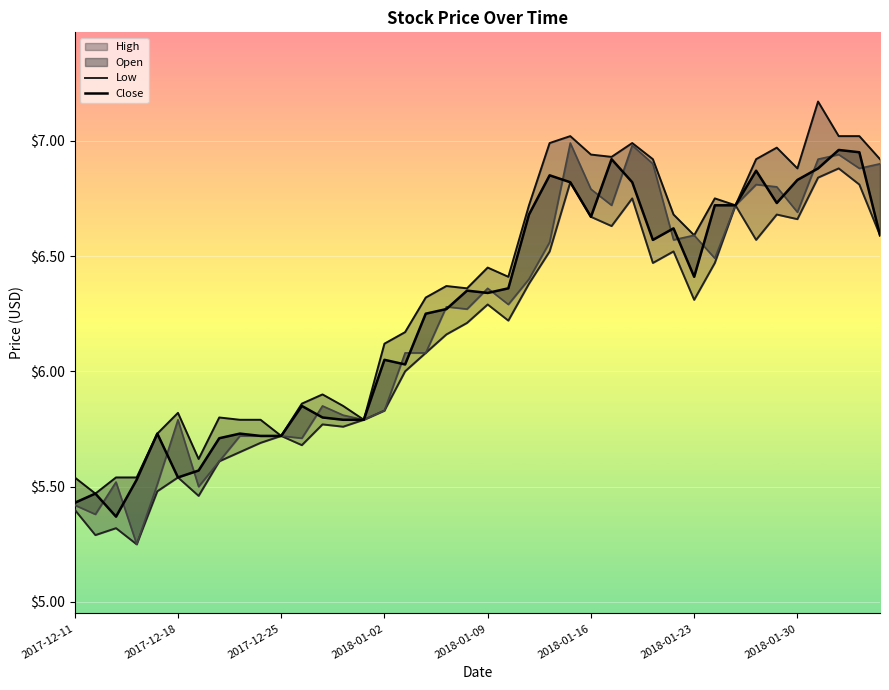

True or false: Open has more than 1 points higher than both neighbors.

True